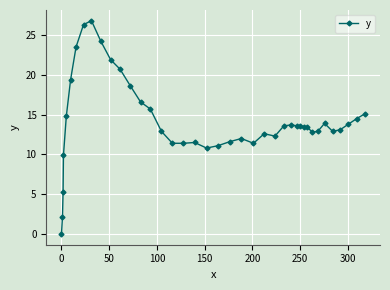

What is the average value?

14.1